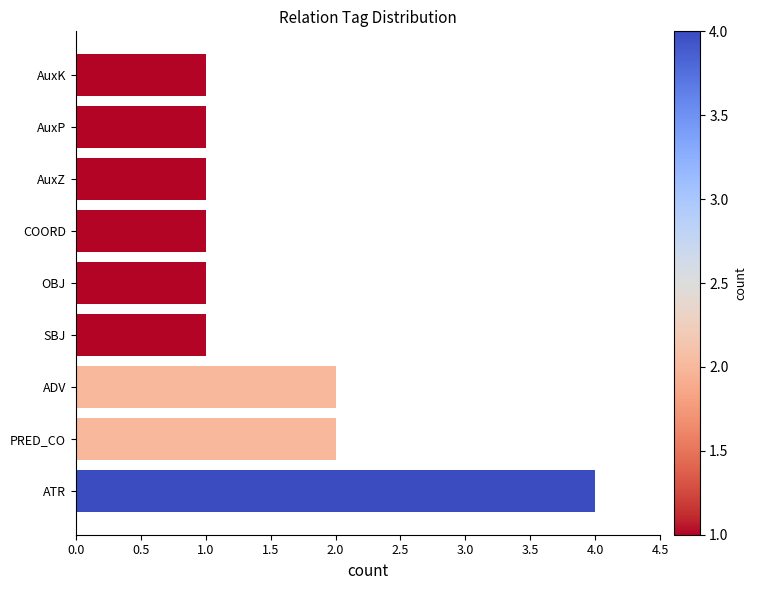

What is the difference between the maximum and second lowest values?

3